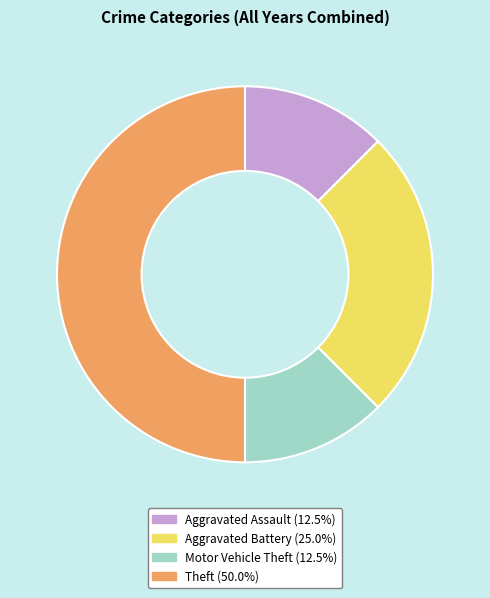

Is Aggravated Assault the majority of the pie?

No